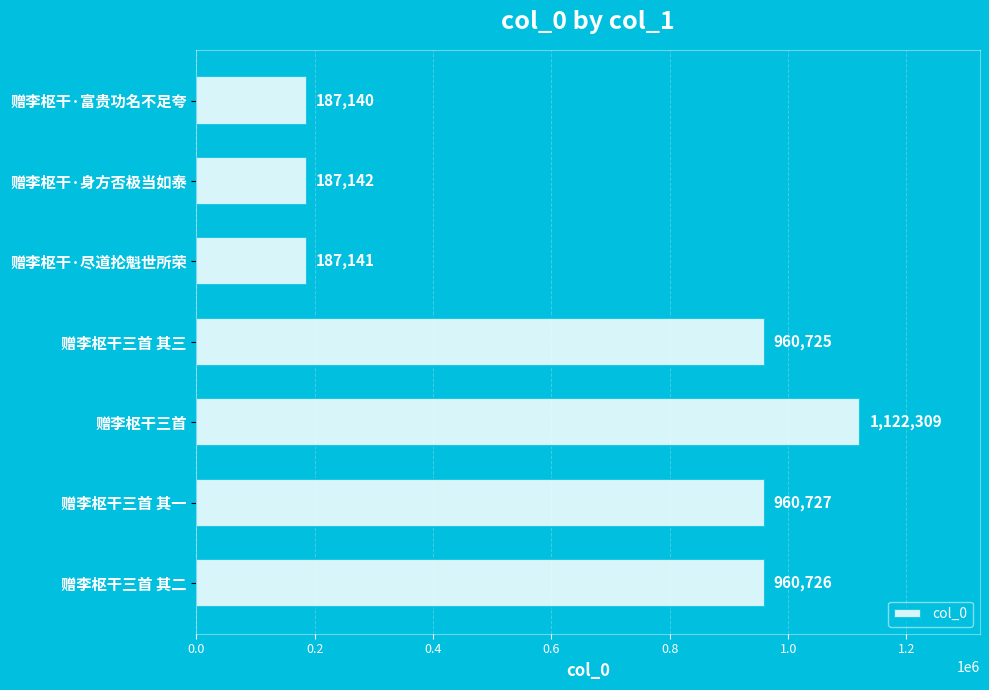

What is the sum of all values?

4565910